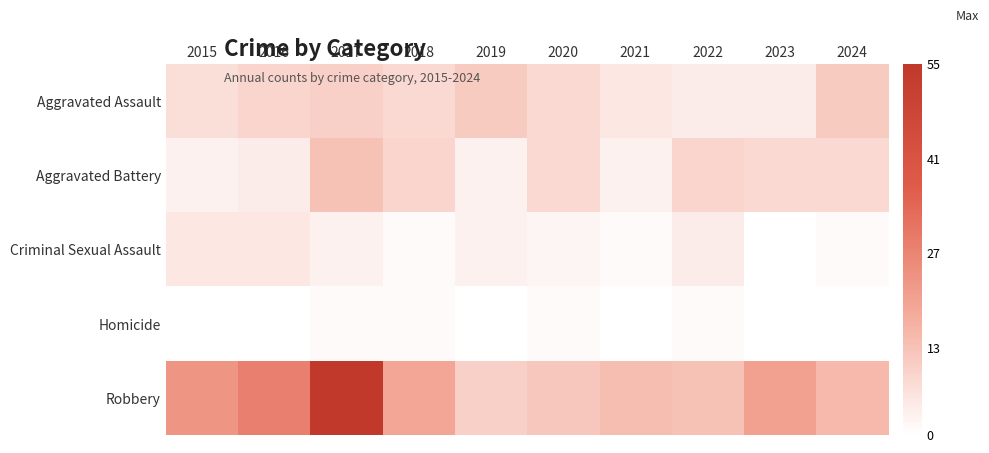

Count the number of categories in the chart.

10